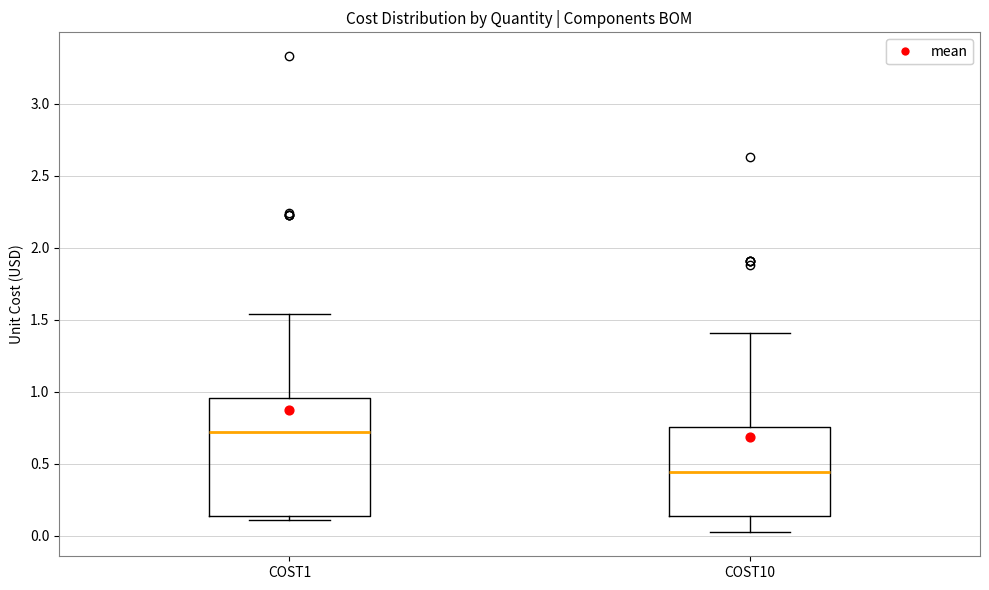

Where is the lower edge of the box for COST10 on the y-axis? The values are not printed on the chart, so give them approximately, as read against the axis.

0.15